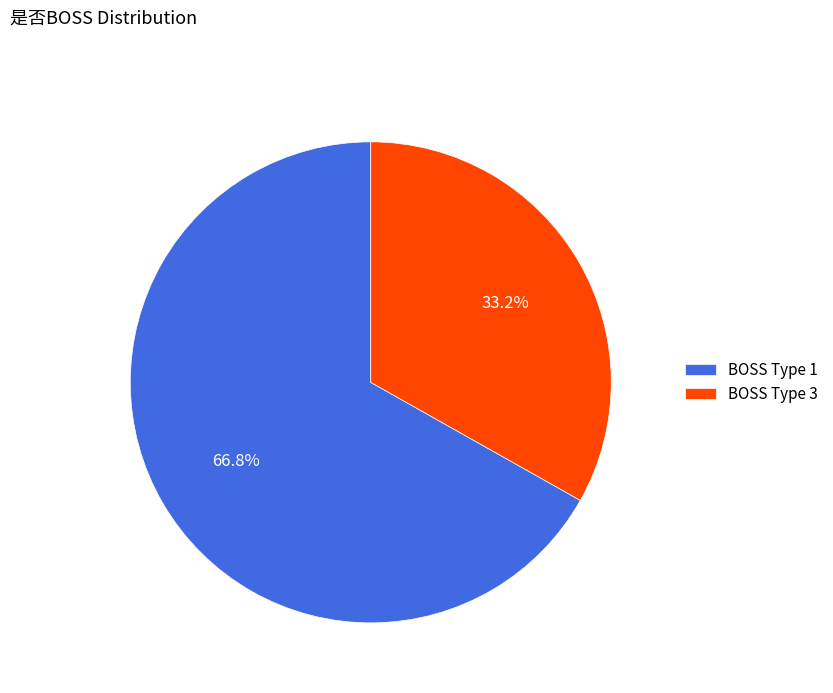

Count the number of slices in the pie.

2